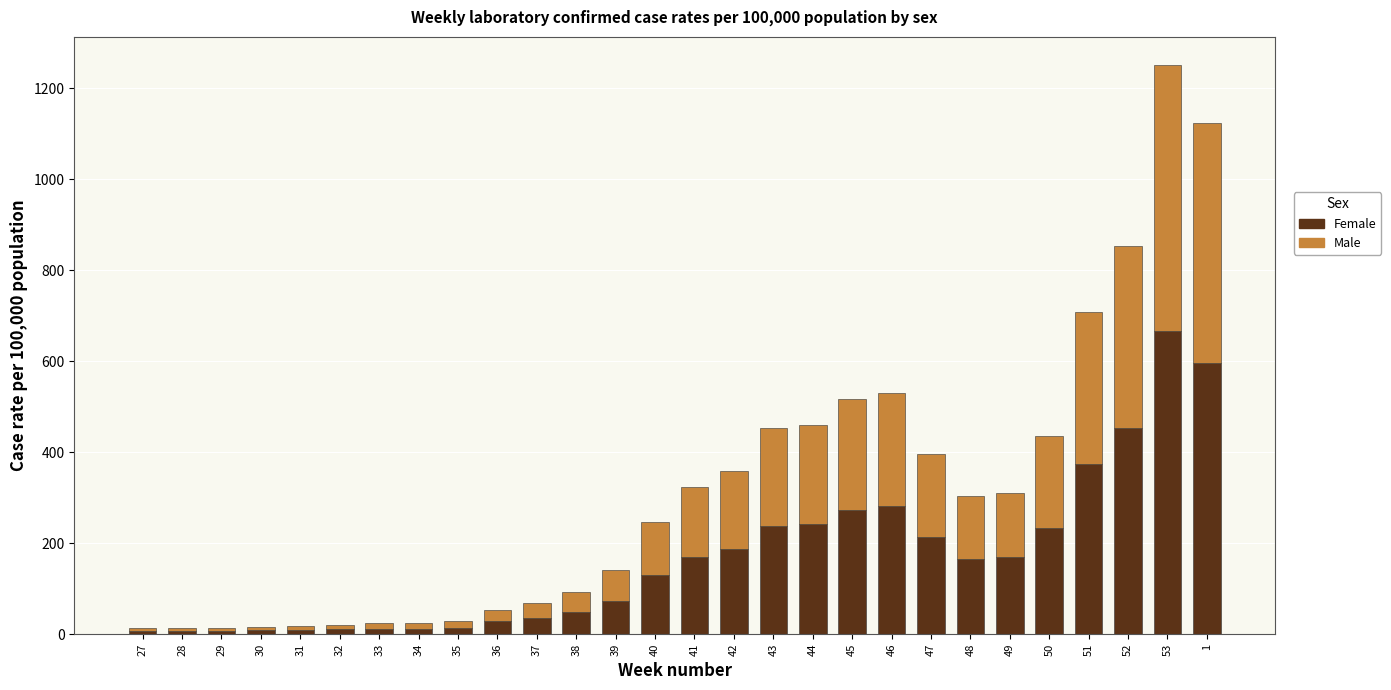

What is the sum of all Female values?

4670.1